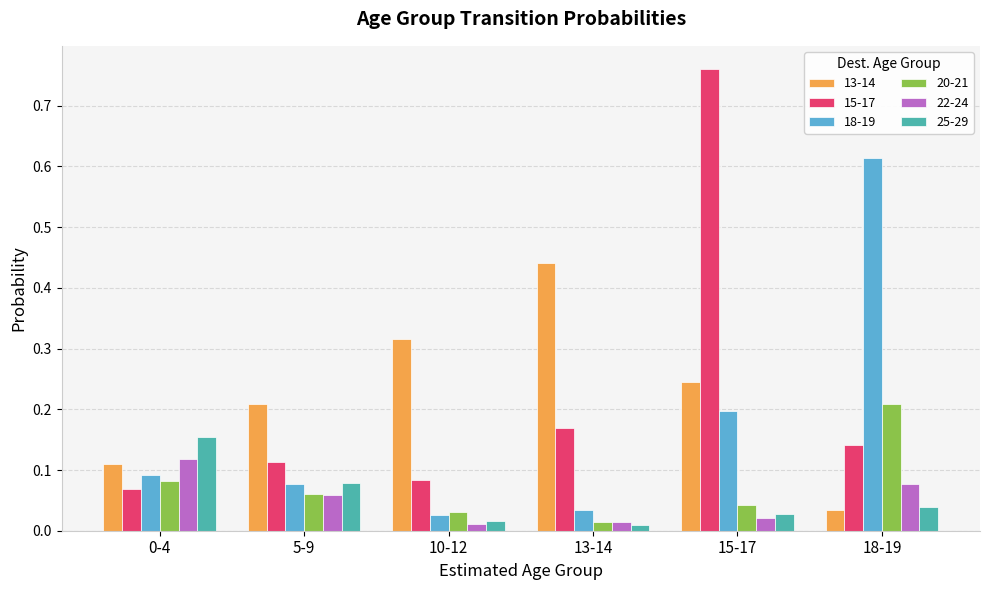

Is the value of 20-21 at 13-14 greater than the value of 22-24 at 0-4?

No